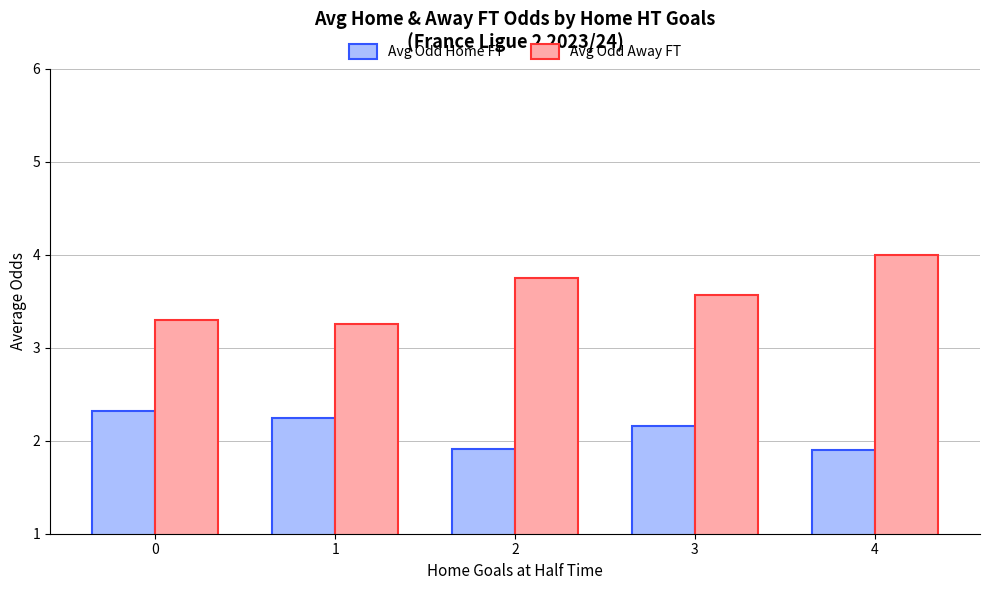

What are all the series names shown in the legend?

Avg Odd Home FT, Avg Odd Away FT